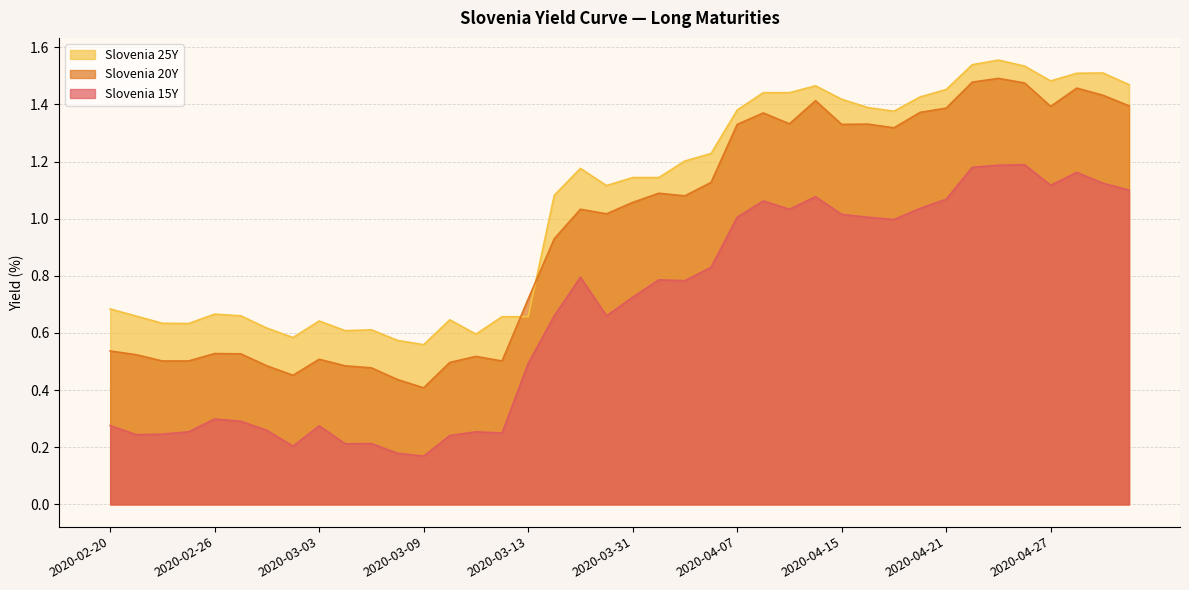

At which label does Slovenia 20Y reach its peak?

2020-04-23